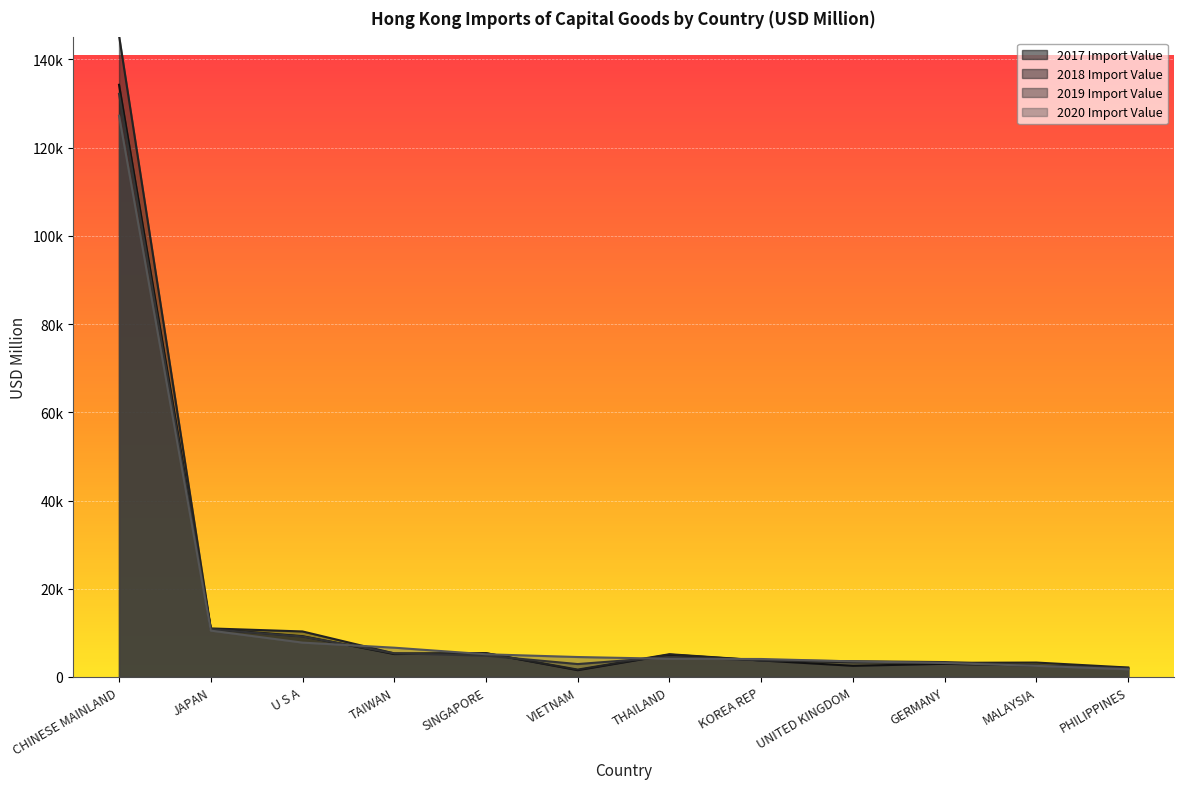

Which series has the largest total across all categories?

2018 Import Value